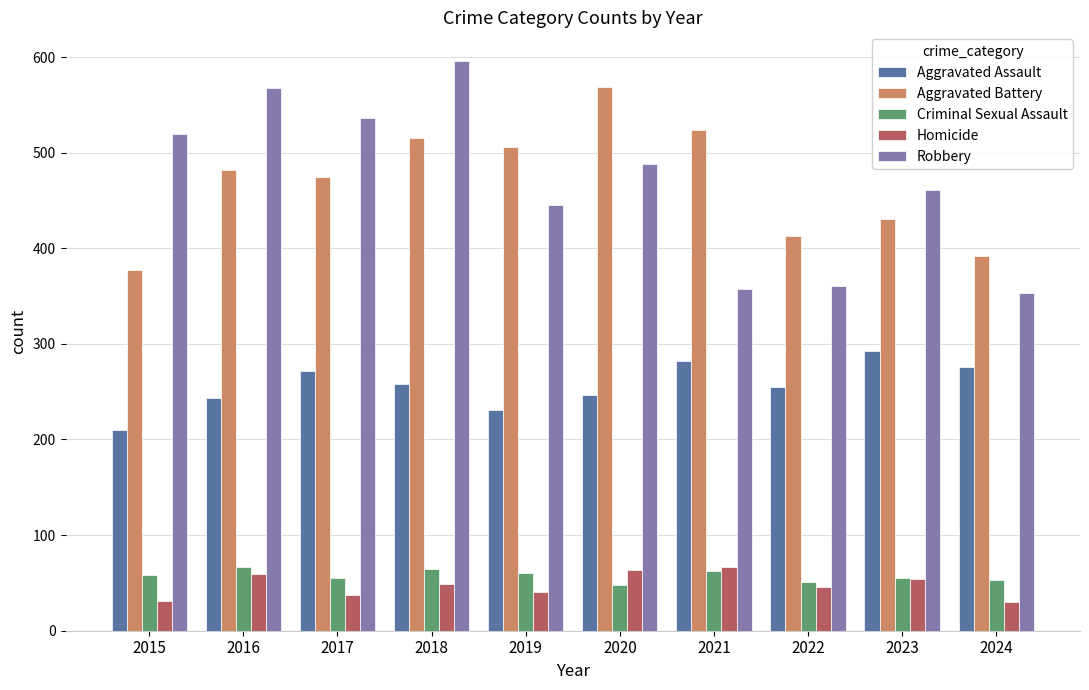

What is the greatest value displayed?

596